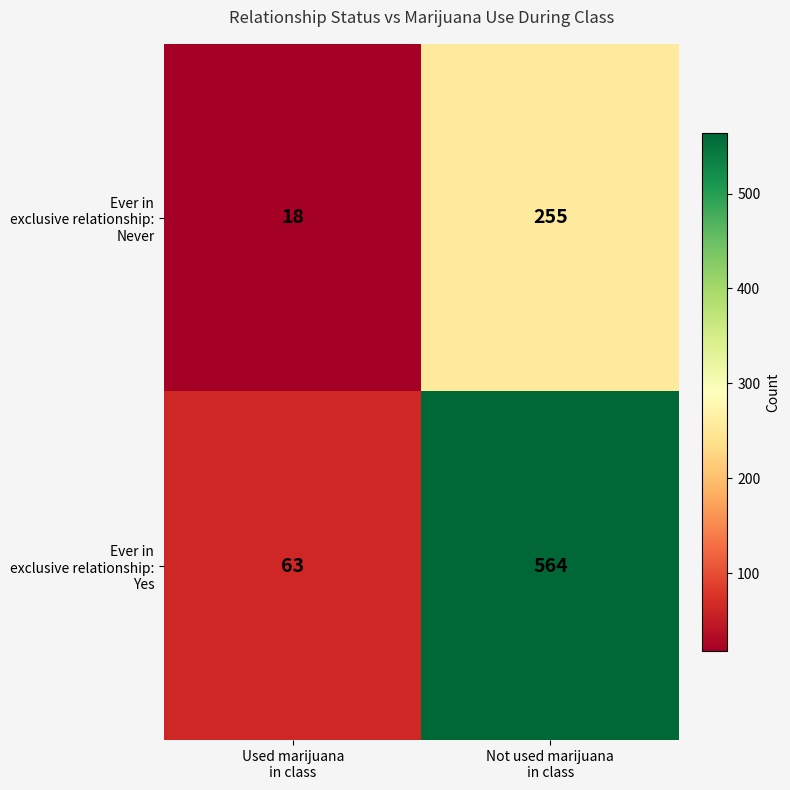

What is the minimum value shown in the chart?

18